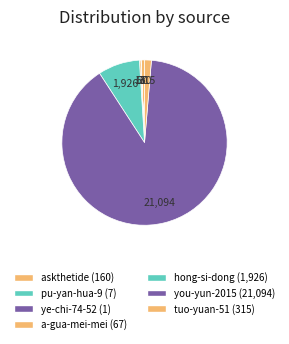

What is the largest slice in the pie chart?

you-yun-2015